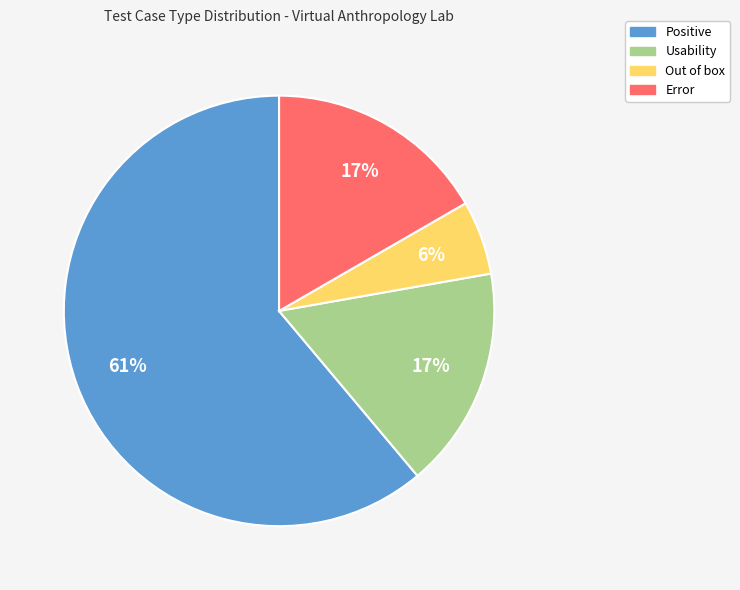

Is the sum of Usability and Positive greater than half?

Yes